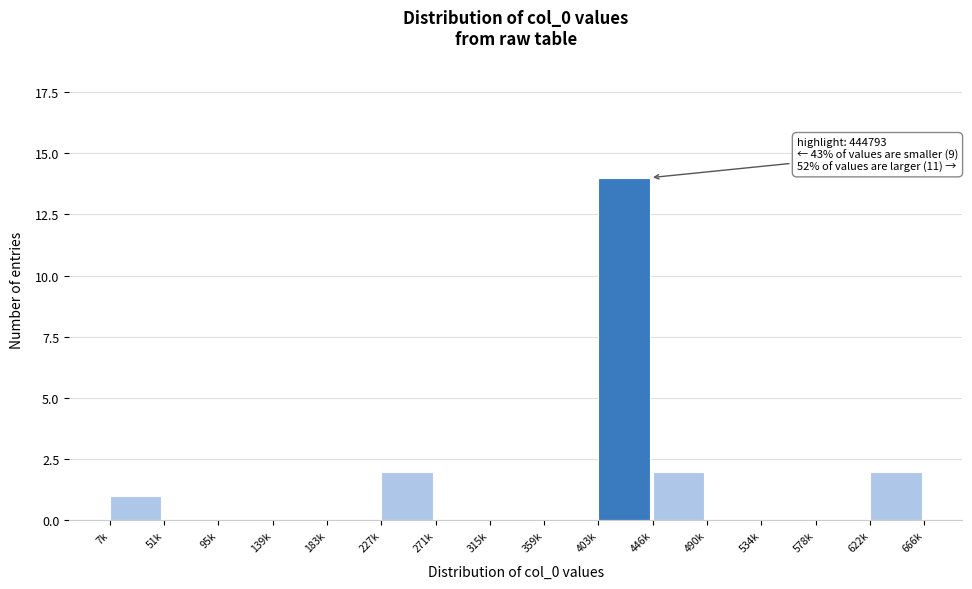

Reading left to right, what are all the values shown in this chart?

7k=1	51k=0	95k=0	139k=0	183k=0	227k=2	271k=0	315k=0	359k=0	403k=14	446k=2	490k=0	534k=0	578k=0	622k=2